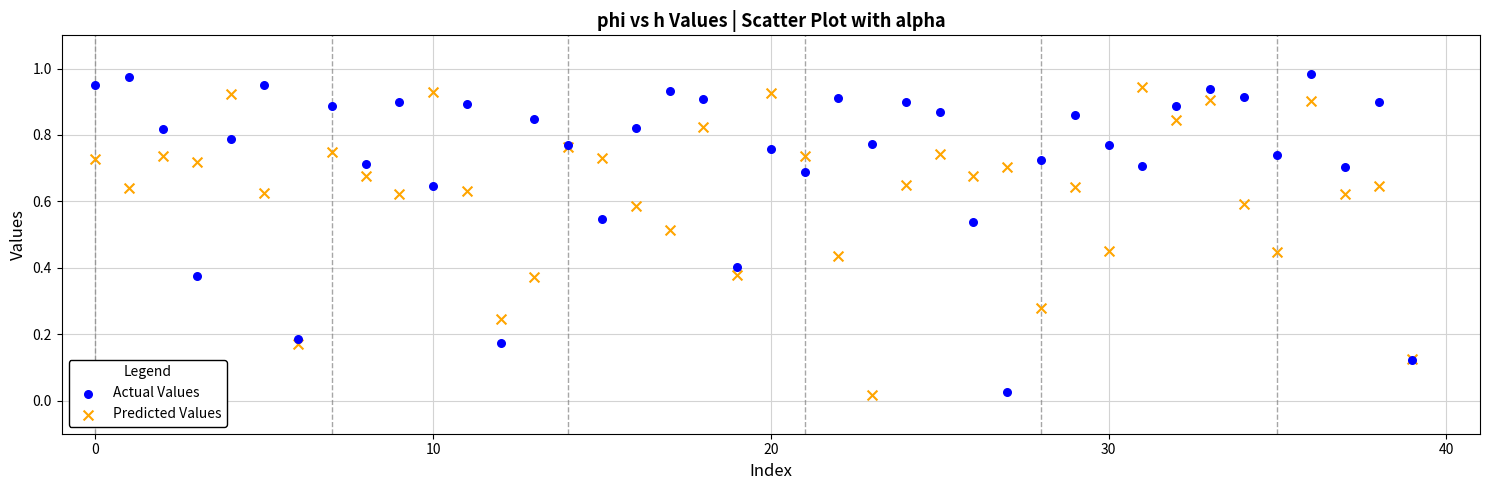

What are all the series names shown in the legend?

Actual Values, Predicted Values